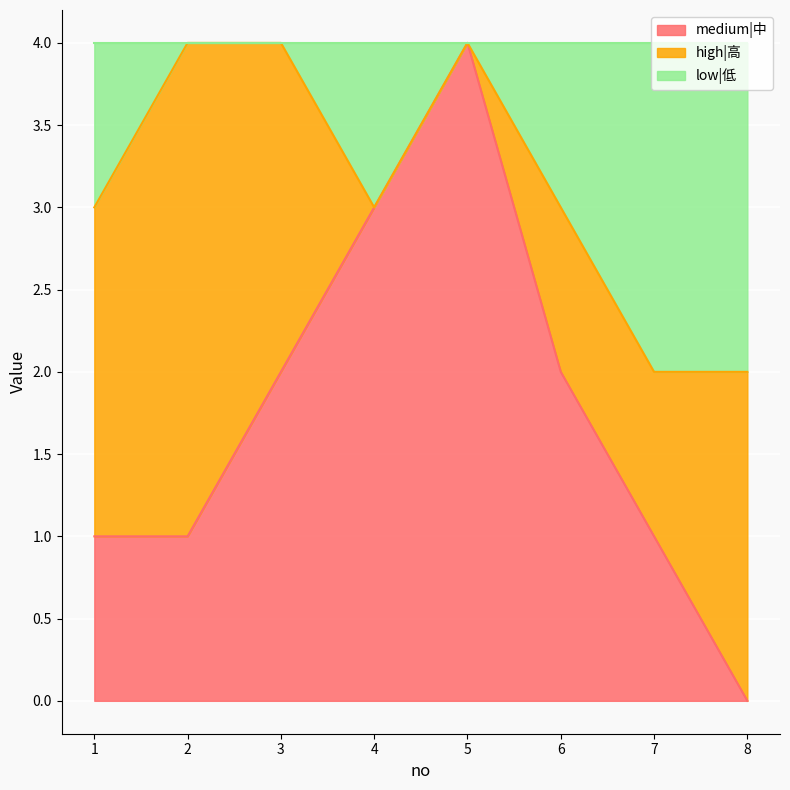

At which label does low|低 reach its peak?

2